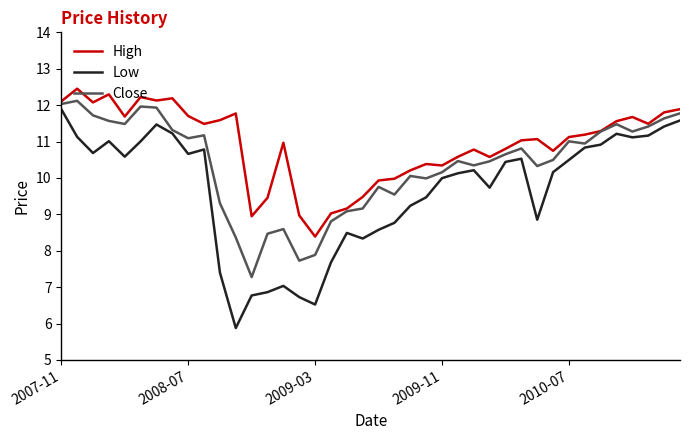

What are all the series names shown in the legend?

High, Low, Close